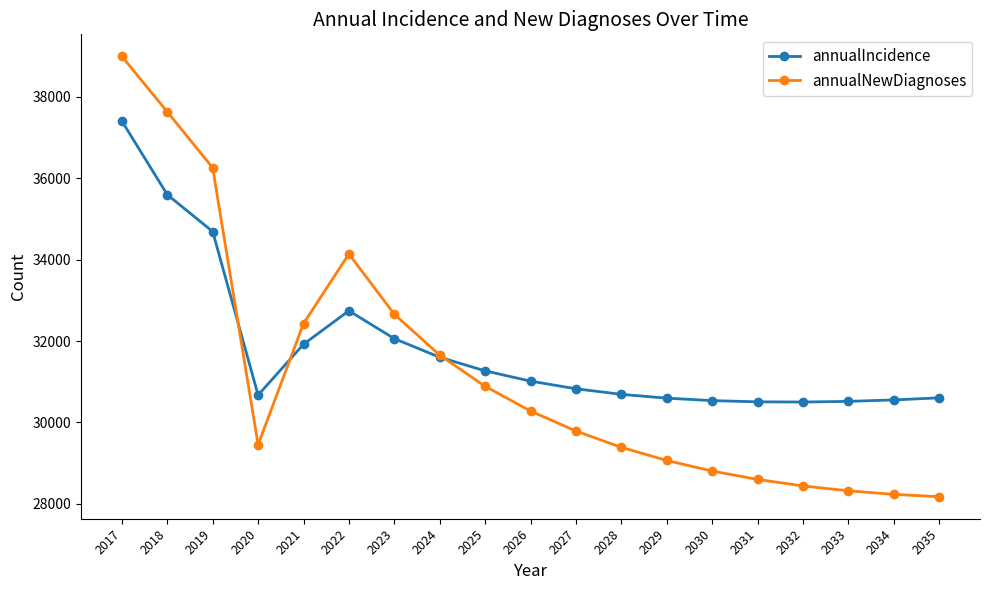

How many distinct data groups are displayed?

2